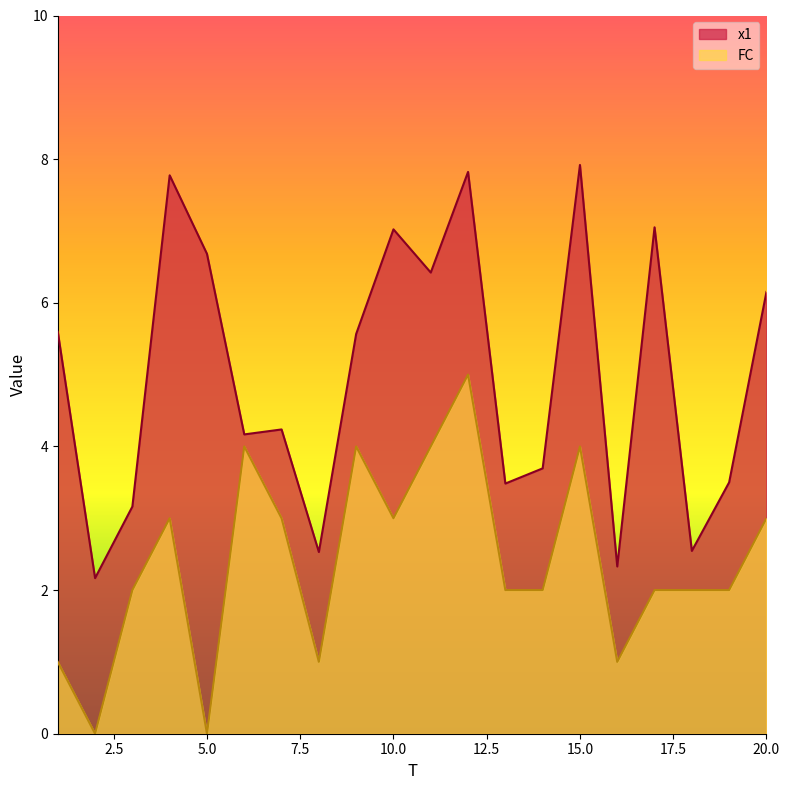

Rank the series by their average value, from highest to lowest.

x1, FC